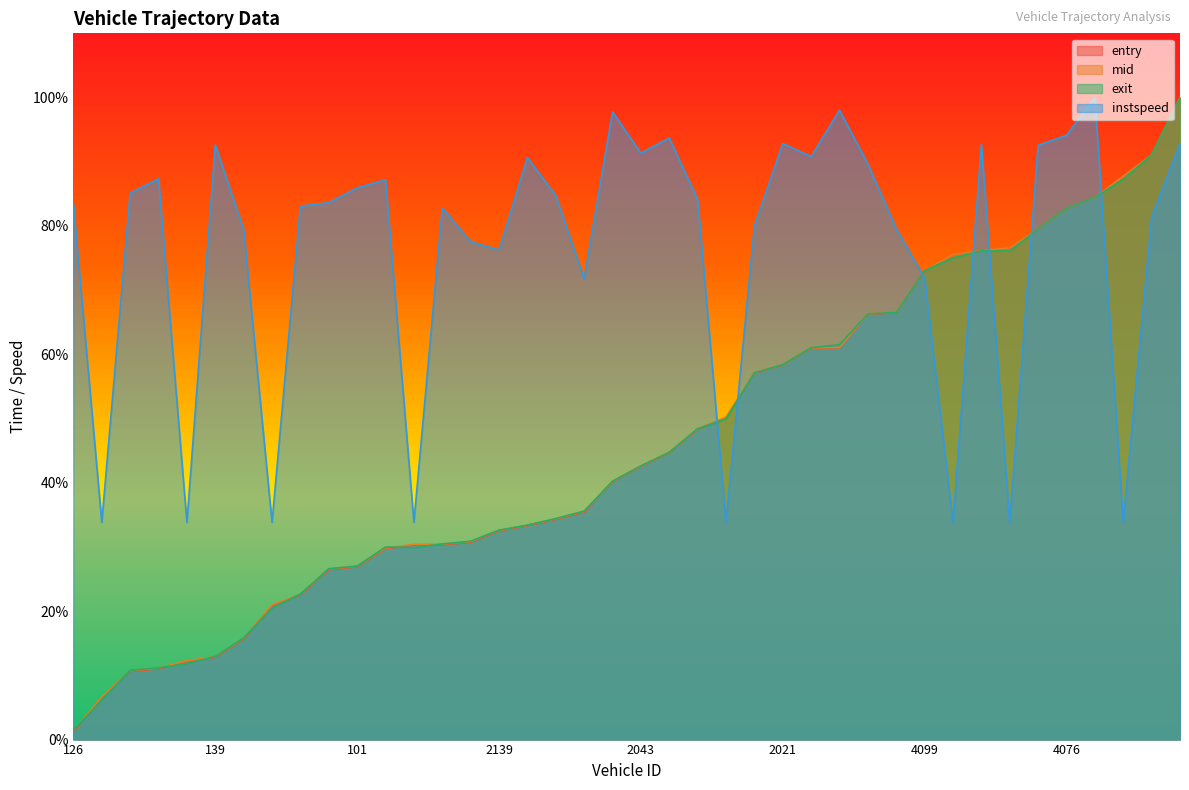

List the labels in order of instspeed value, smallest first.

118, 94, 40, 23, 2022, 4040, 4048, 4092, 2005, 4099, 2139, 28, 62, 4125, 2017, 4021, 129, 13, 126, 95, 2060, 2056, 11, 101, 143, 14, 4069, 2037, 2148, 2043, 4071, 139, 4078, 2021, 6012, 2073, 4076, 2015, 2010, 4058